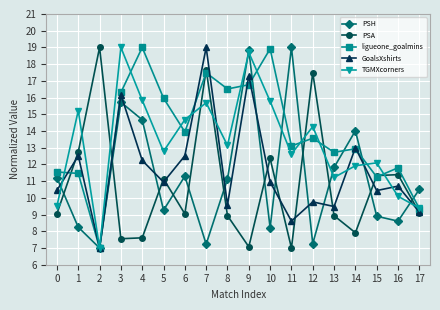

Does the chart have visible grid lines?

Yes